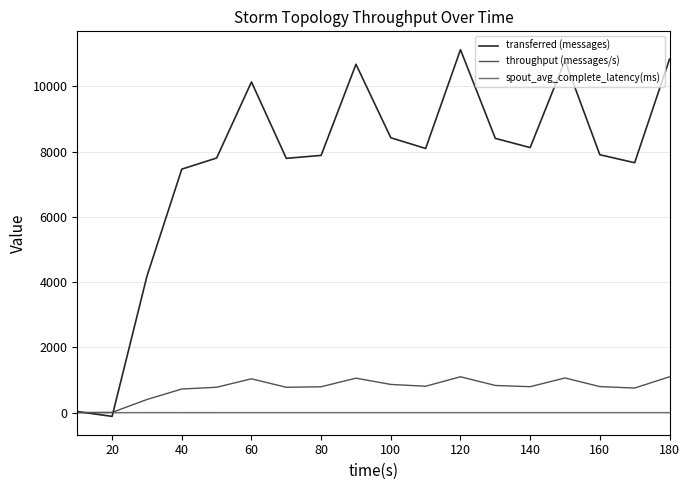

List the series in order of their peak value, highest first.

transferred (messages), throughput (messages/s), spout_avg_complete_latency(ms)